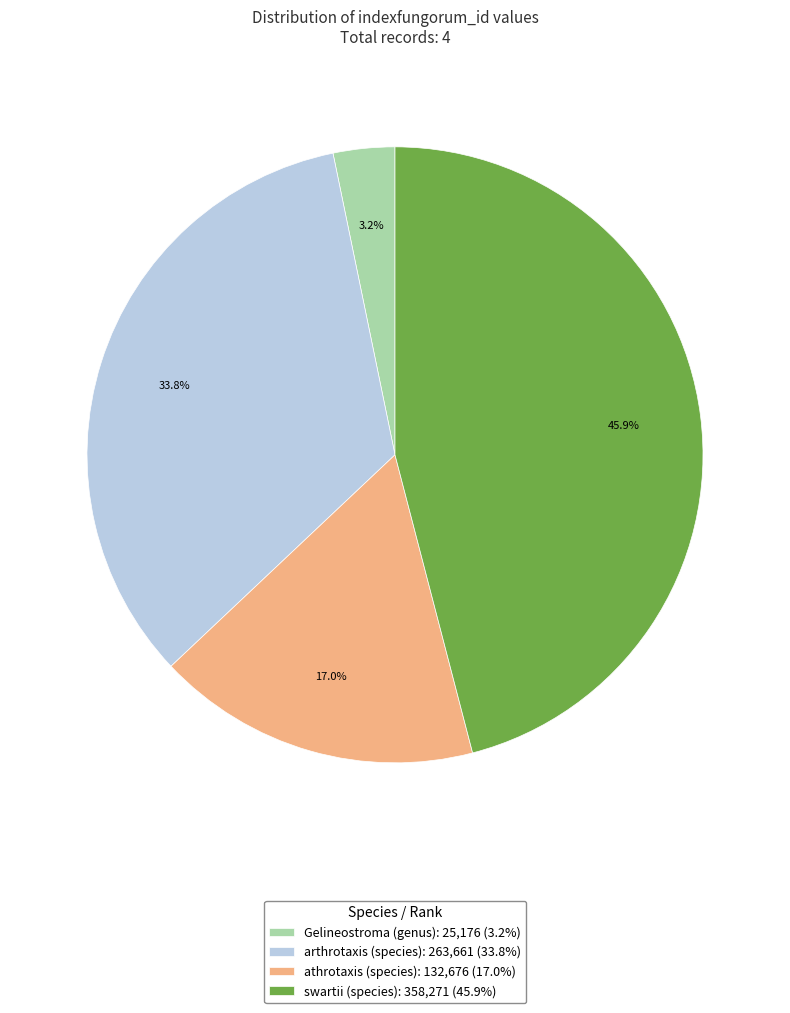

Is there any slice that represents more than half of the pie?

No